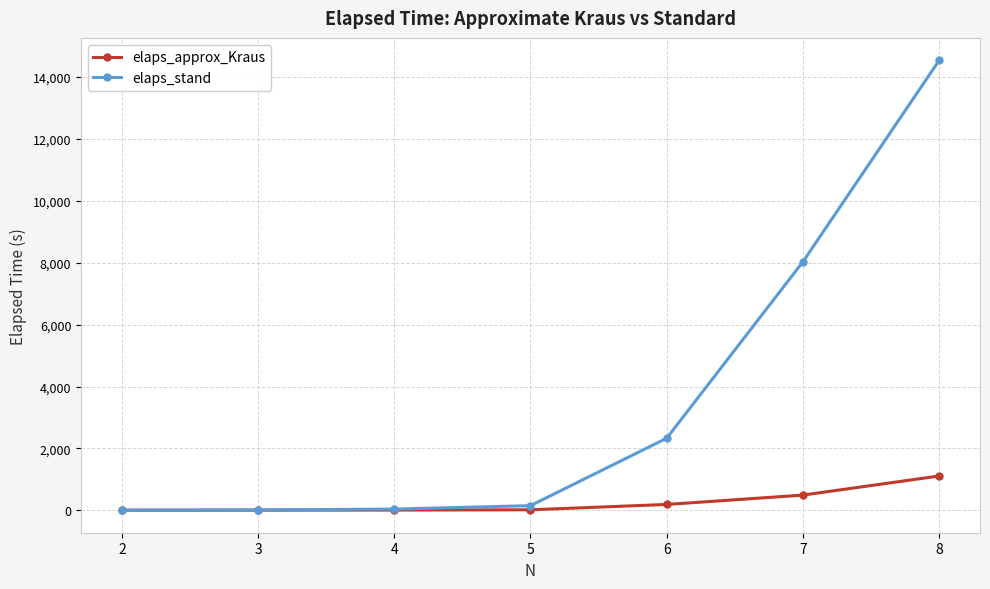

Which series has the widest spread of values?

elaps_stand